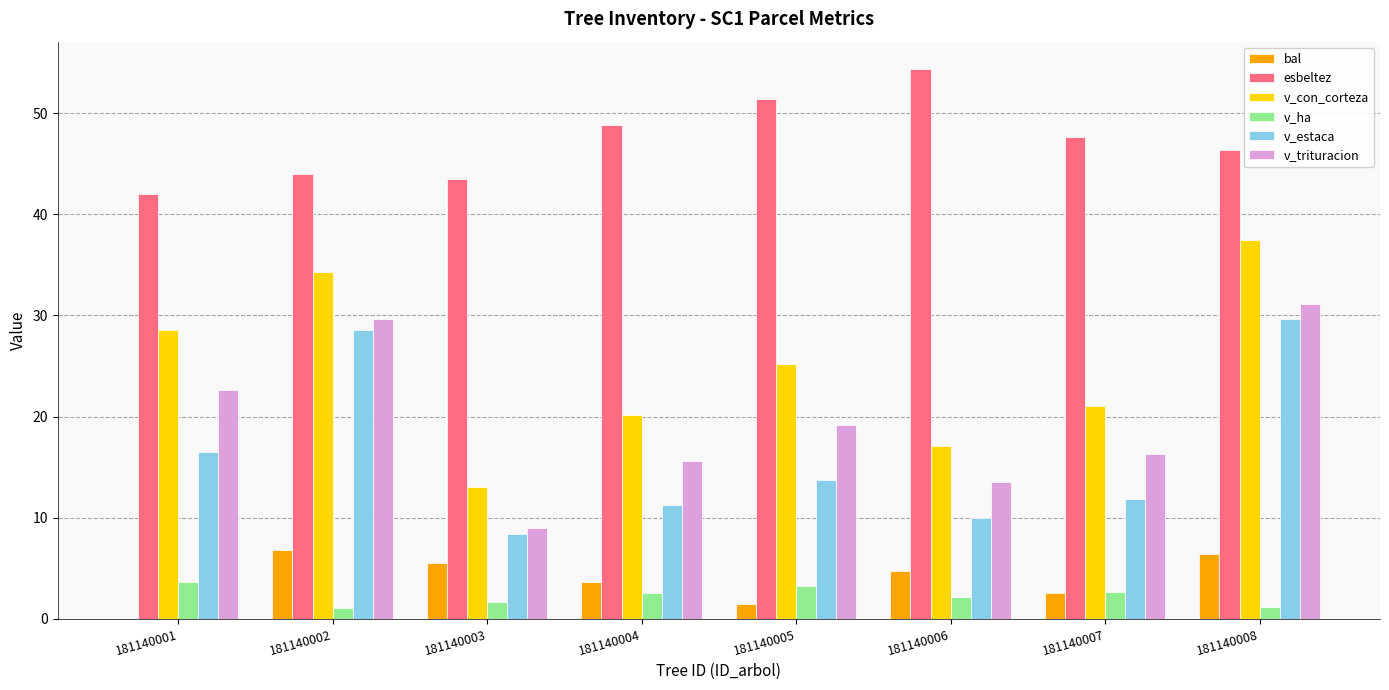

The value of esbeltez at 181140006 is 93.0. True or false?

False